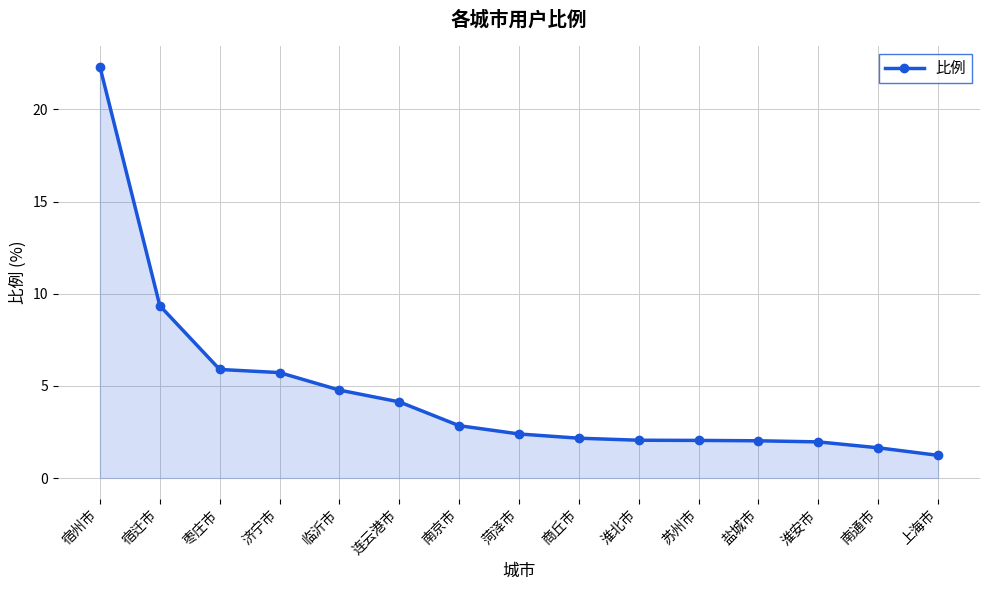

At which label does the data first exceed 2?

宿州市